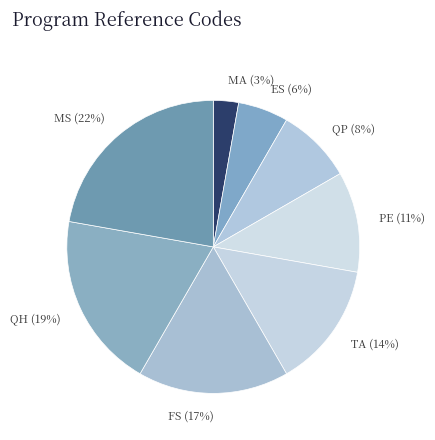

Rank the categories by value from highest to lowest.

MS, QH, FS, TA, PE, QP, ES, MA